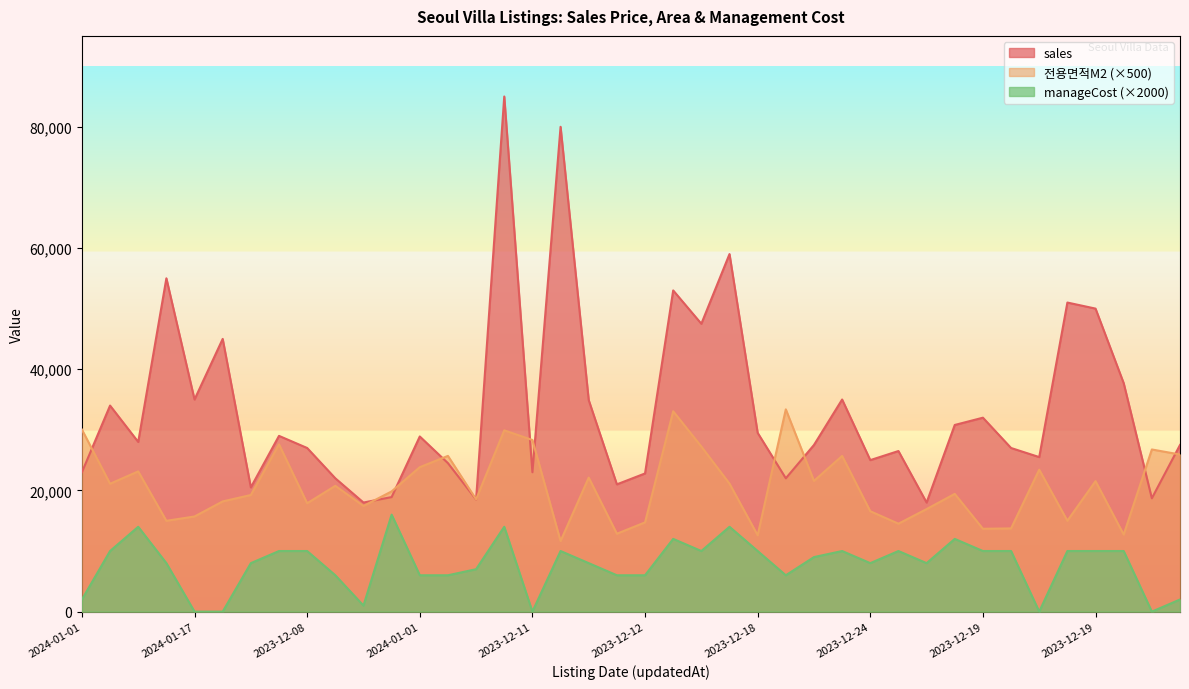

How many lines are shown in the chart?

3